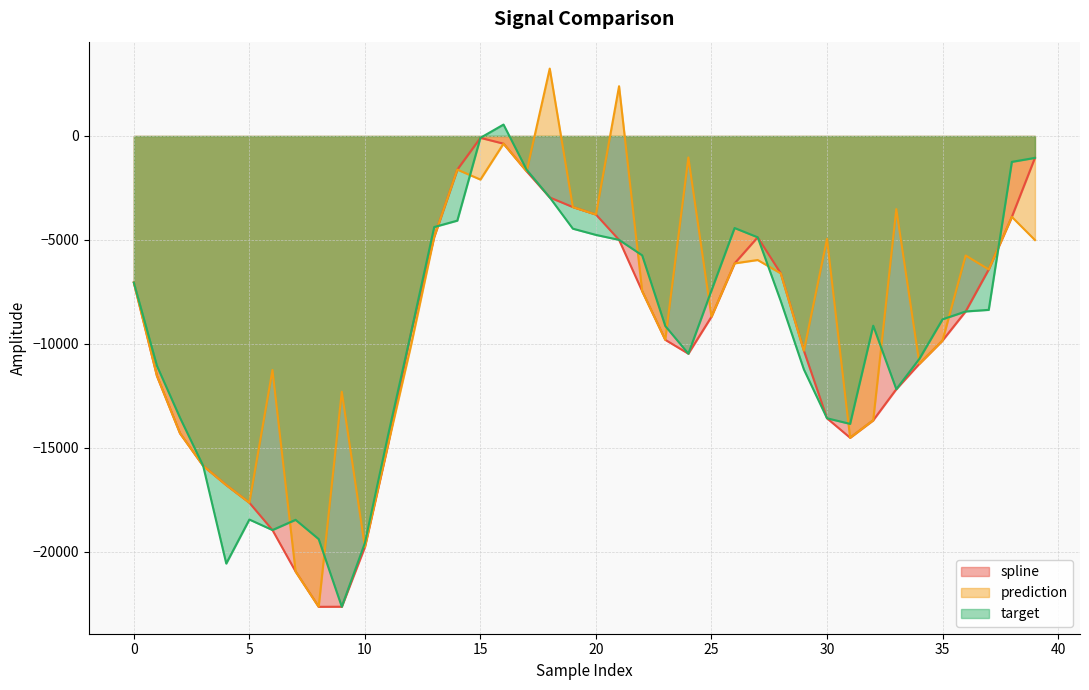

True or false: prediction has a value of -452.3 at 24.

False